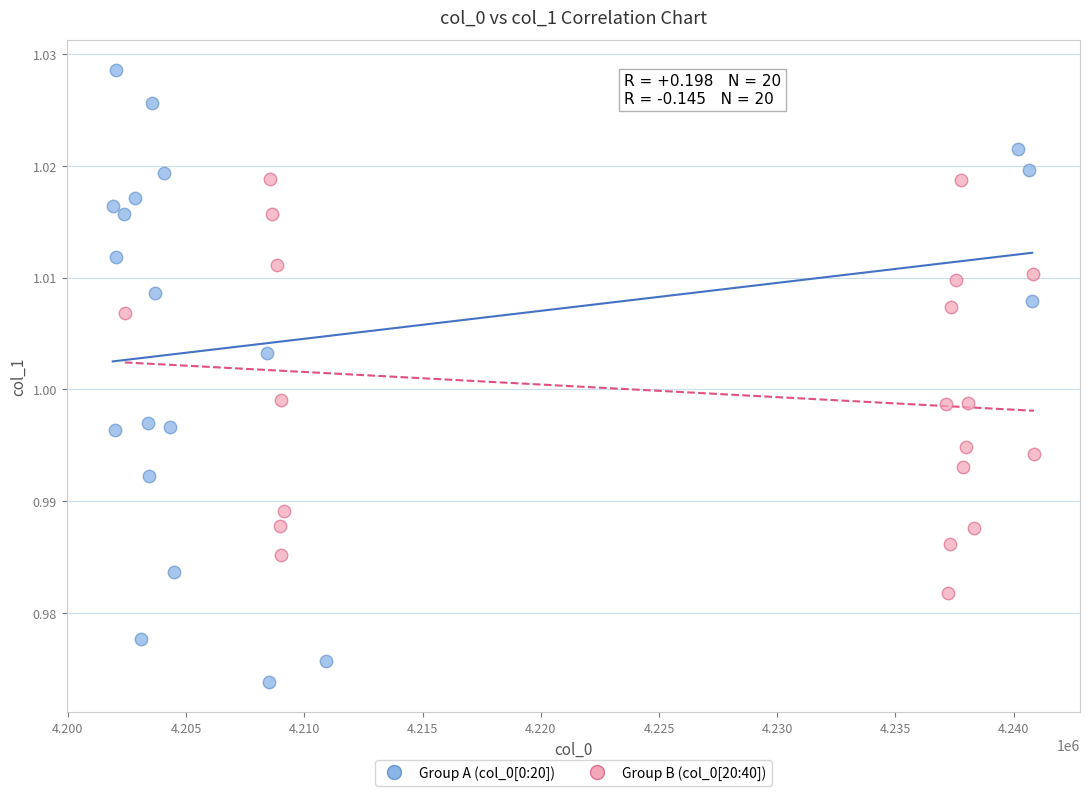

Which series has the widest spread of Y values?

Group A (col_0[0:20])